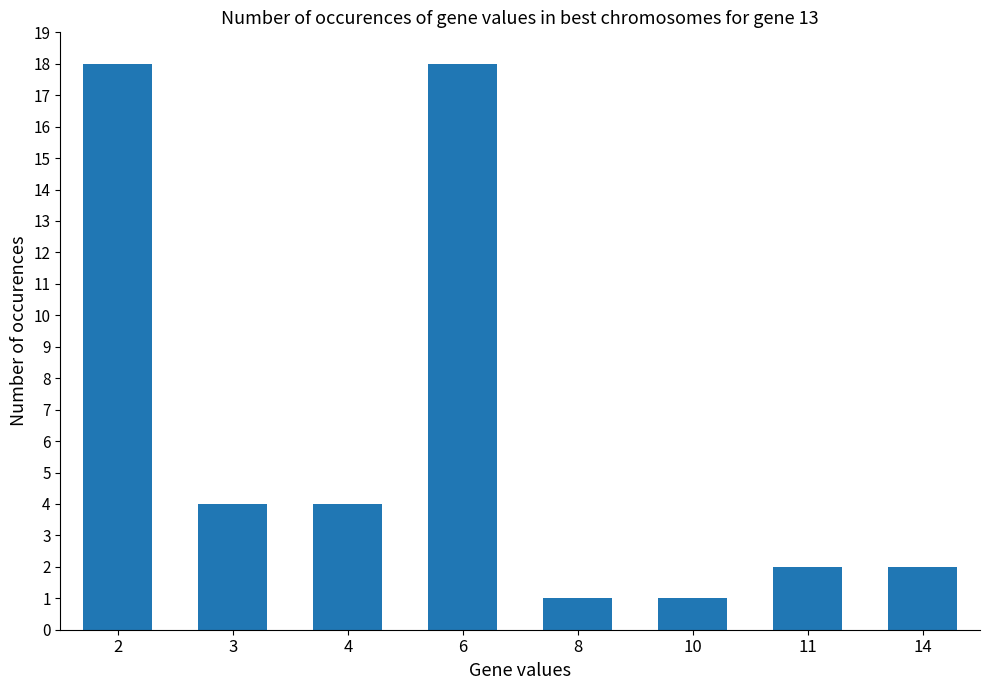

True or false: the data shows 2 at 3.

False